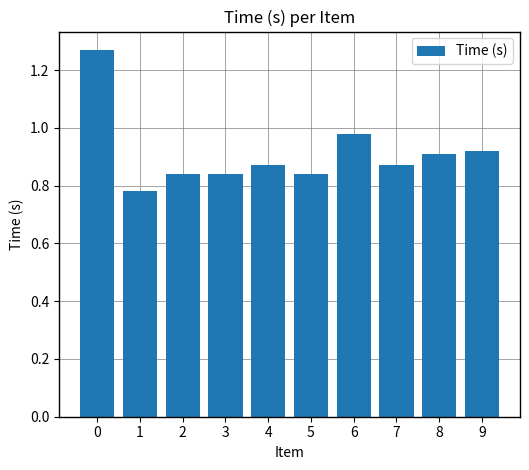

Which label corresponds to the smallest value in the chart?

1